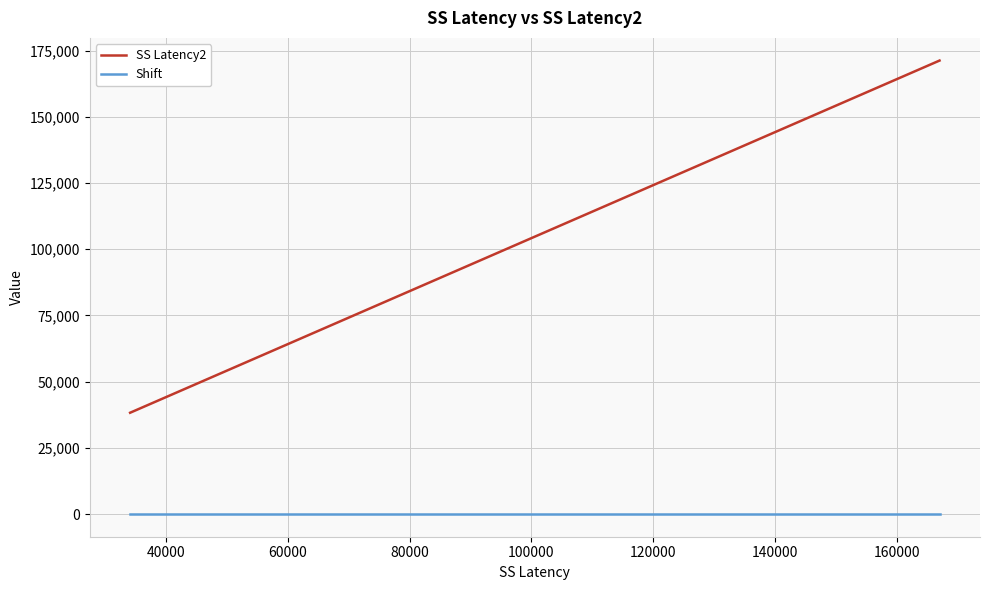

List the series in order of their overall mean, lowest first.

Shift, SS Latency2